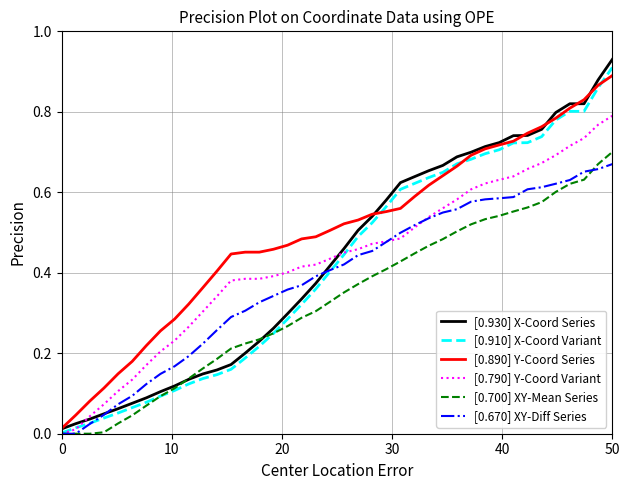

Which series has the widest spread of values?

[0.930] X-Coord Series